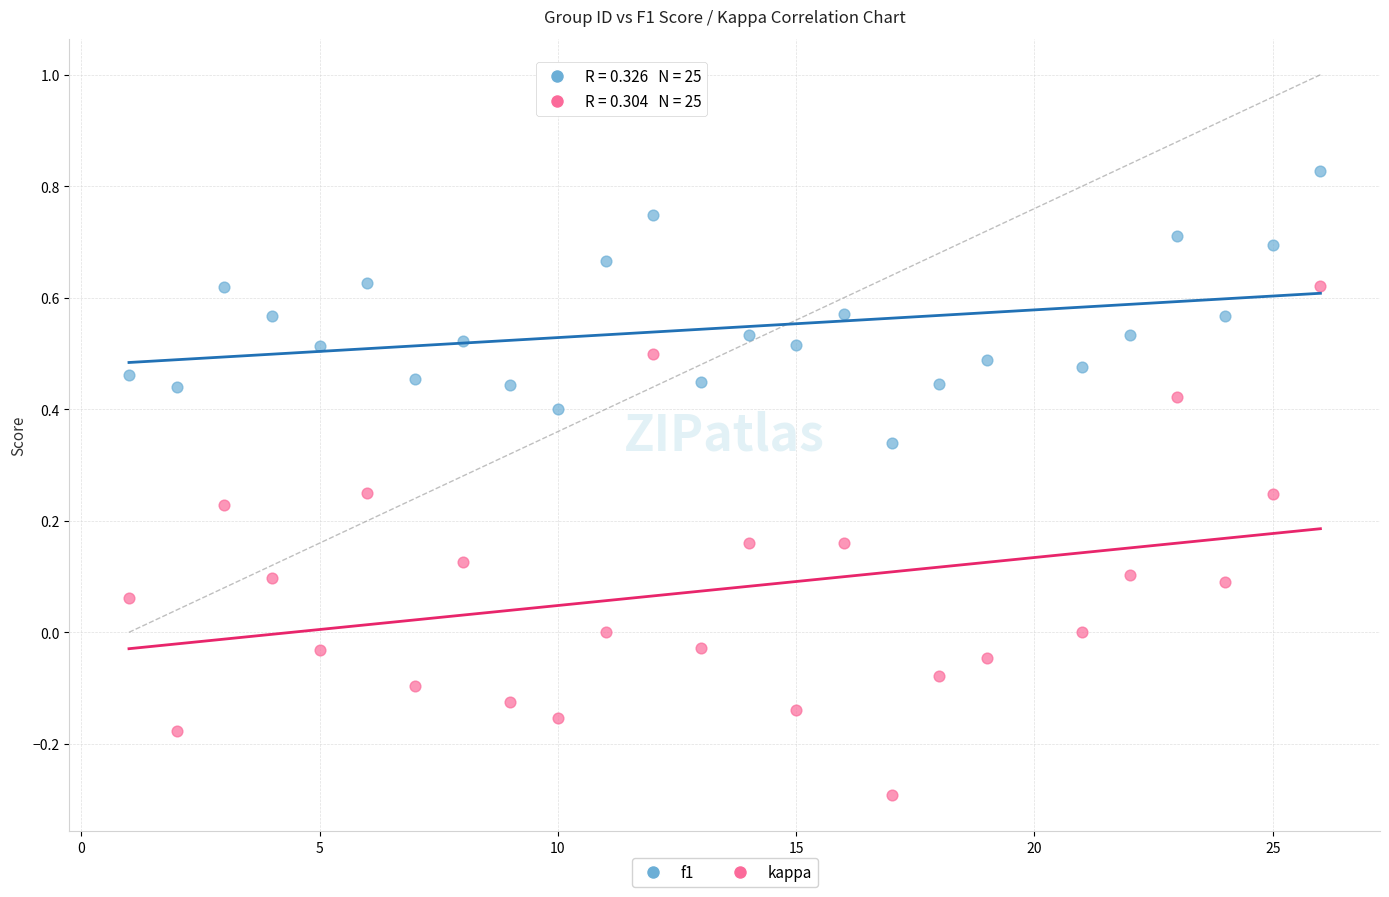

Which series reaches the maximum Y coordinate?

f1